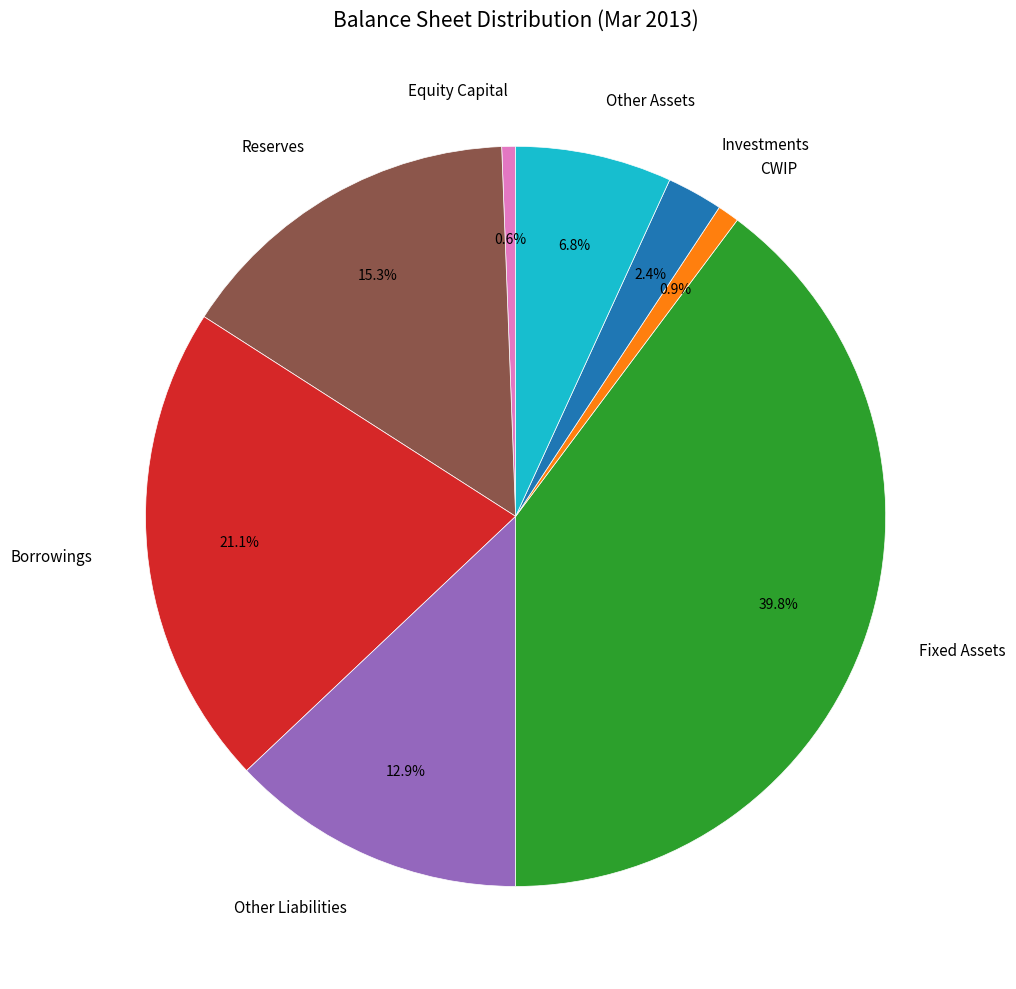

To the nearest percent, what portion does Borrowings represent?

21%